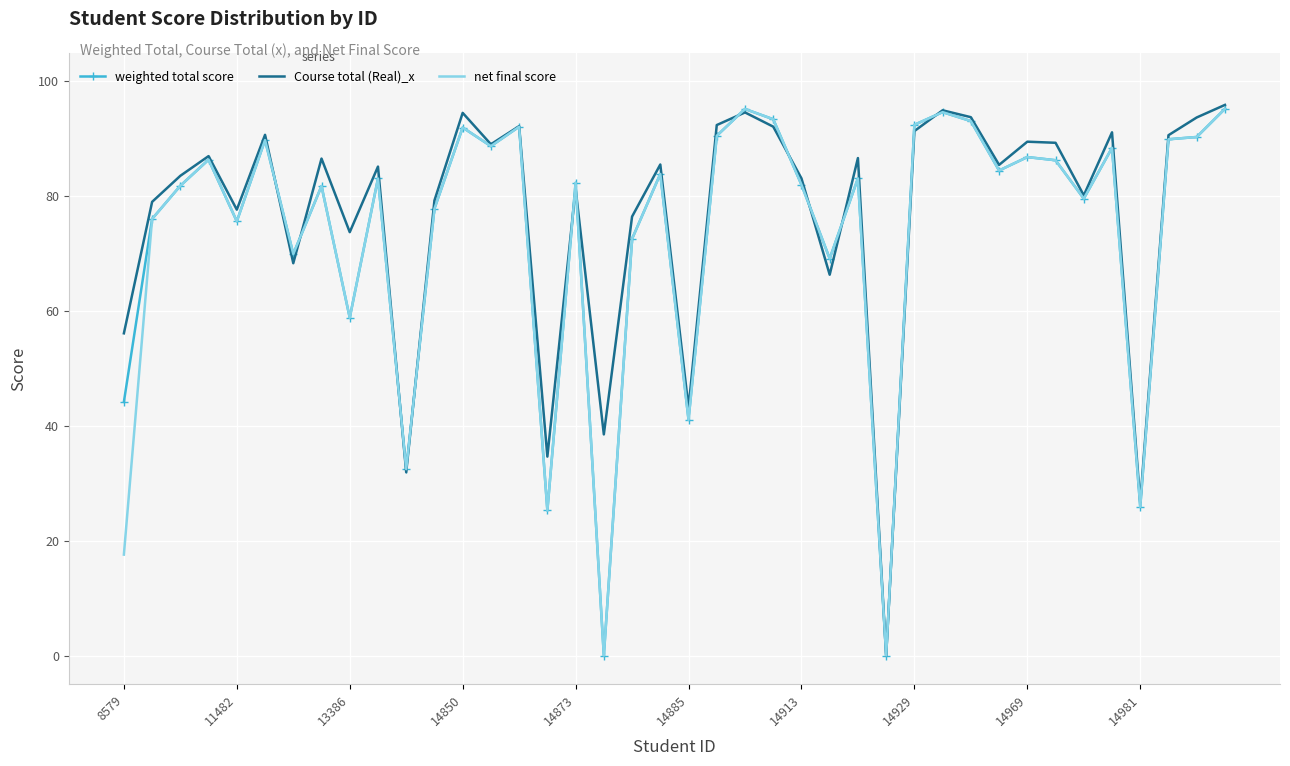

Which series has the largest total across all categories?

Course total (Real)_x